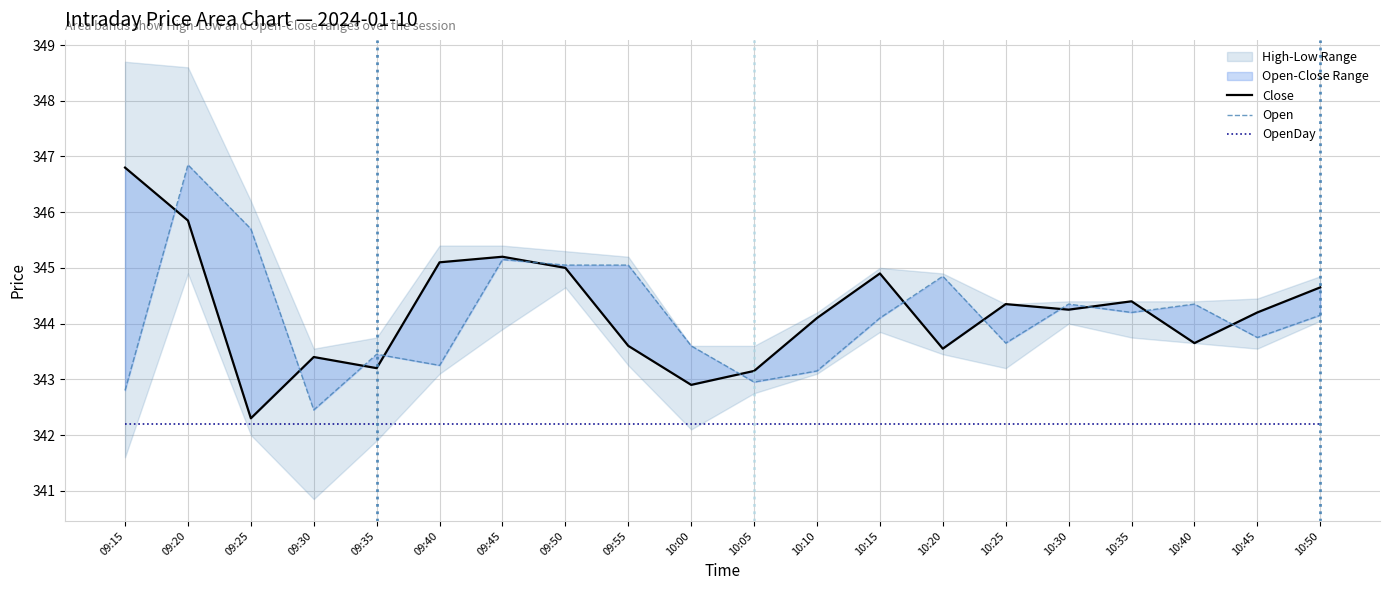

Where do Open and Close first cross each other?

09:15 and 09:20